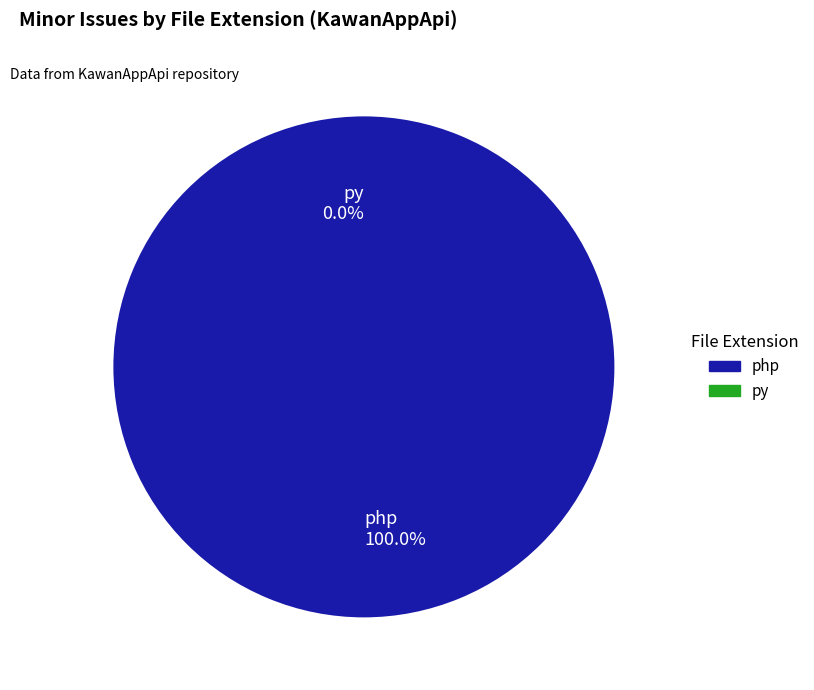

What is the majority slice?

php